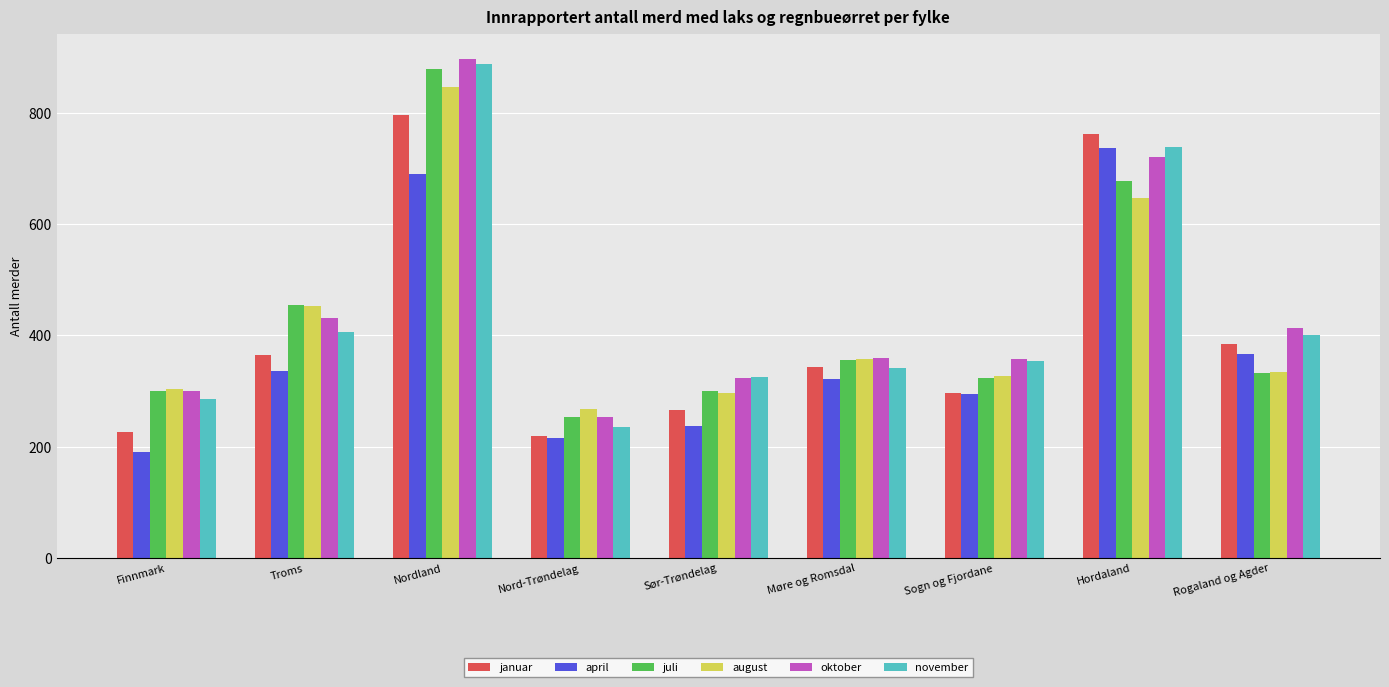

What is the value of the august bar at the 5th from the left?

296